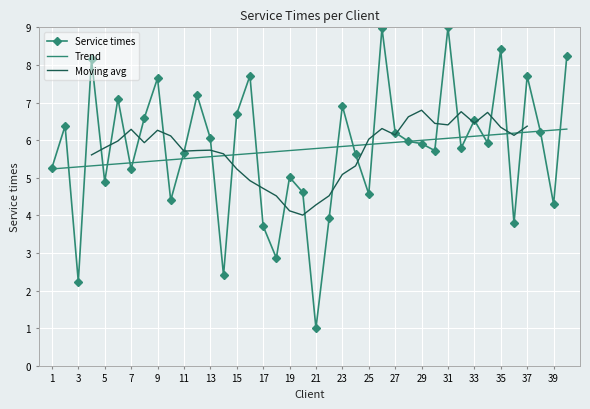

What is the ratio of the value at 33 to the value at 23?

0.9